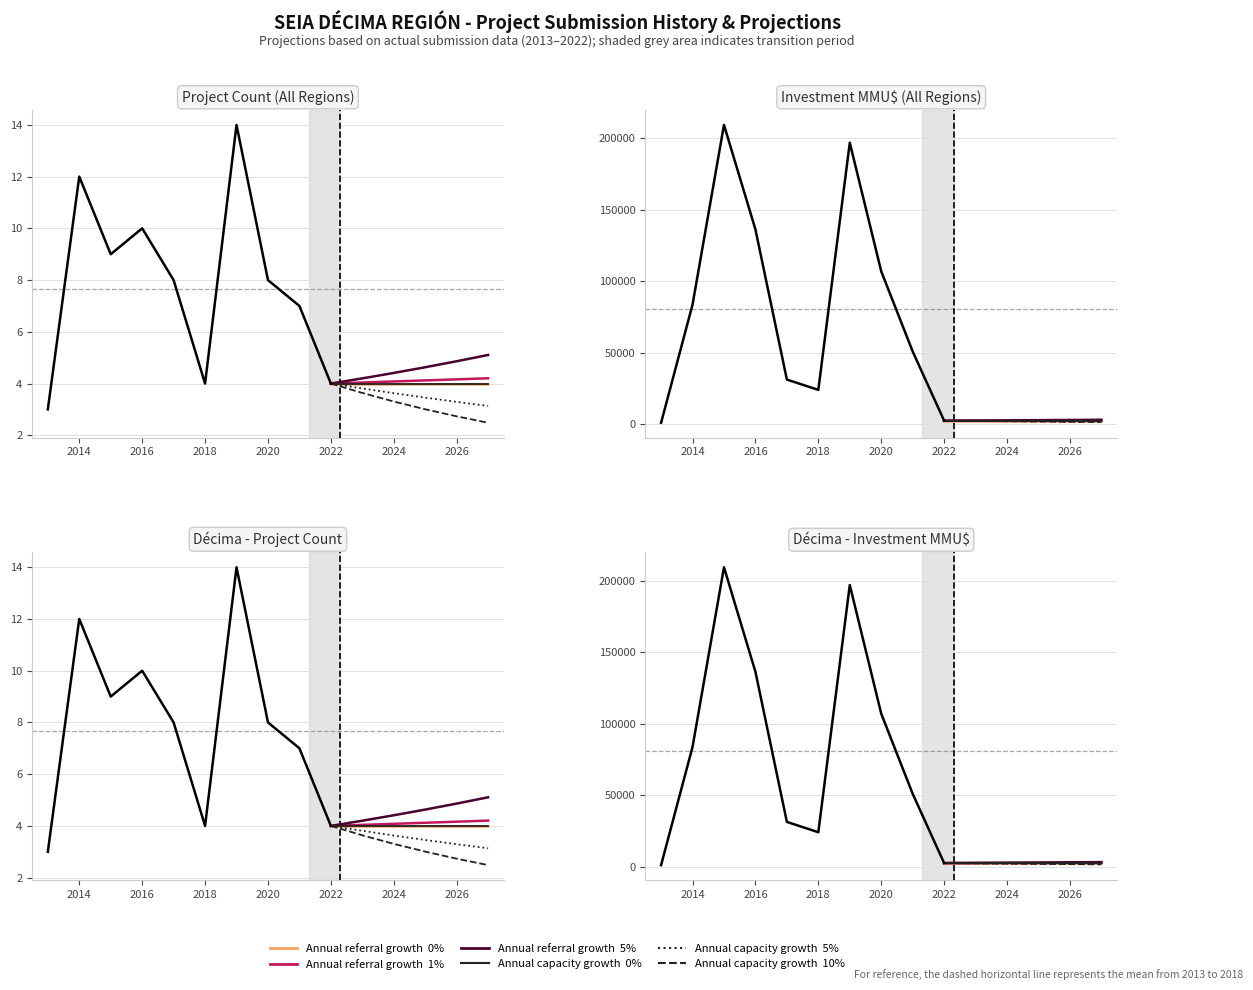

Where does the Count series first go above 8?

2014